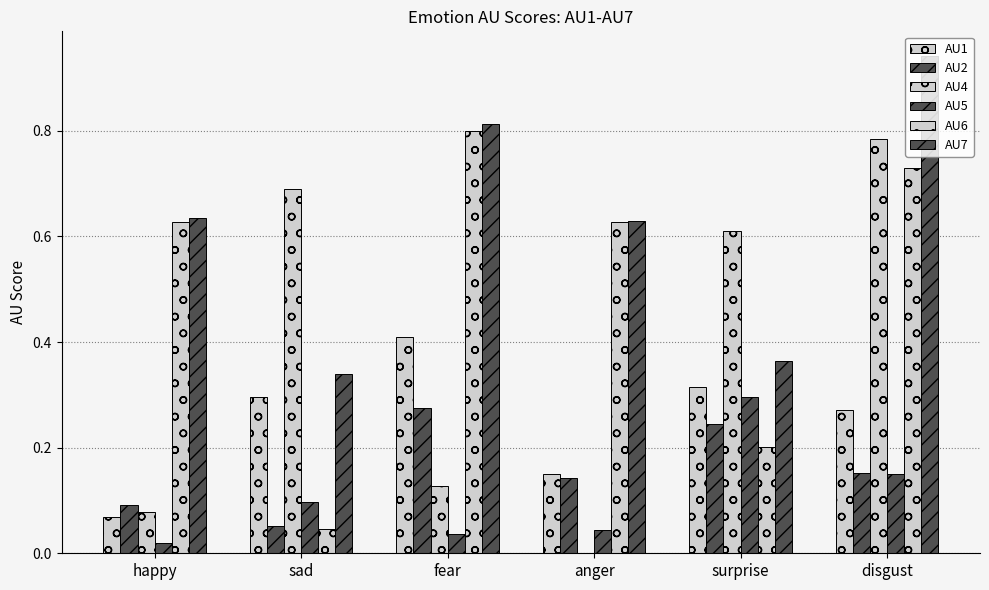

At how many categories does at least one series exceed 0?

6